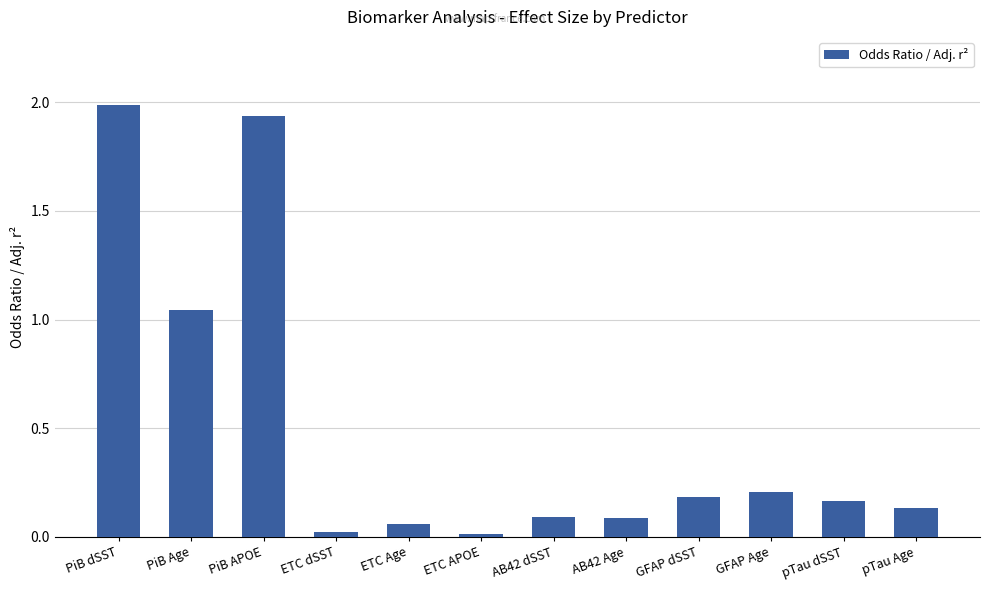

What is the label of the 2nd bar from the right?

pTau dSST